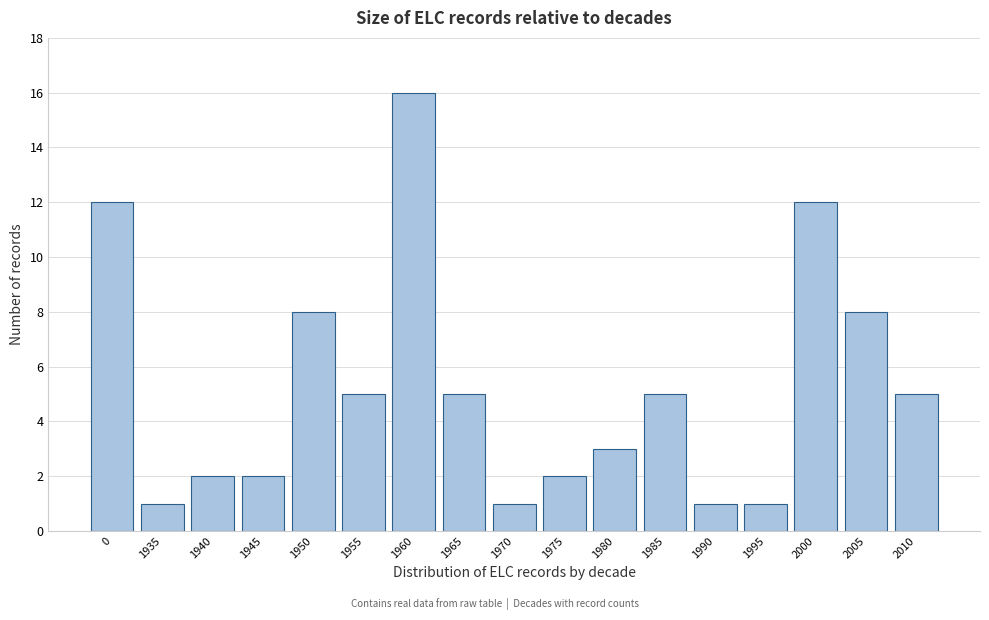

Reading right to left, what are all the values shown in this chart?

5	8	12	1	1	5	3	2	1	5	16	5	8	2	2	1	12